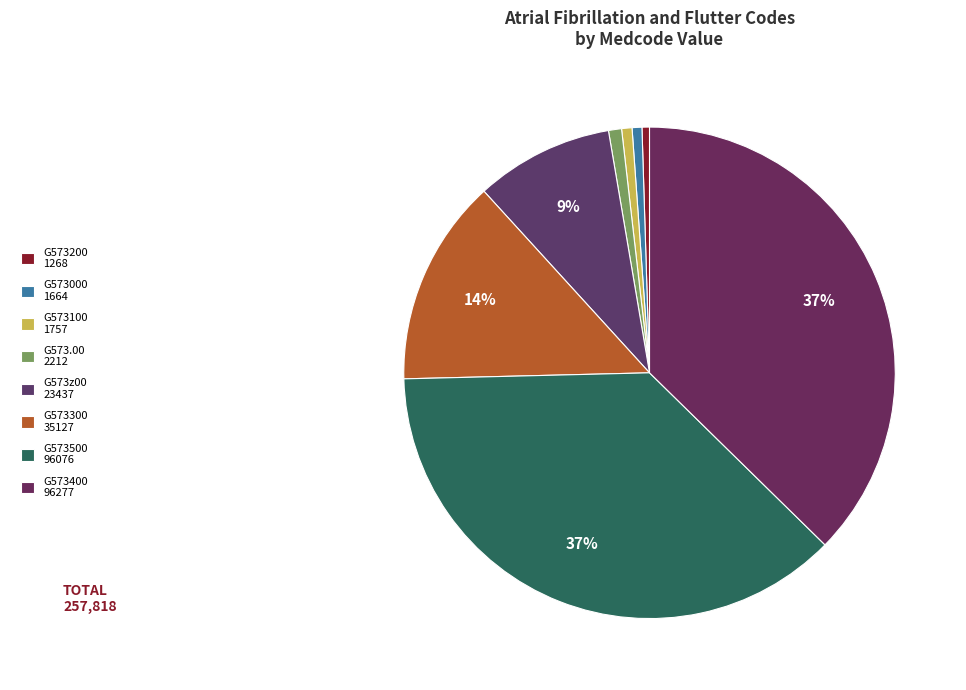

How many segments does this pie chart have?

8